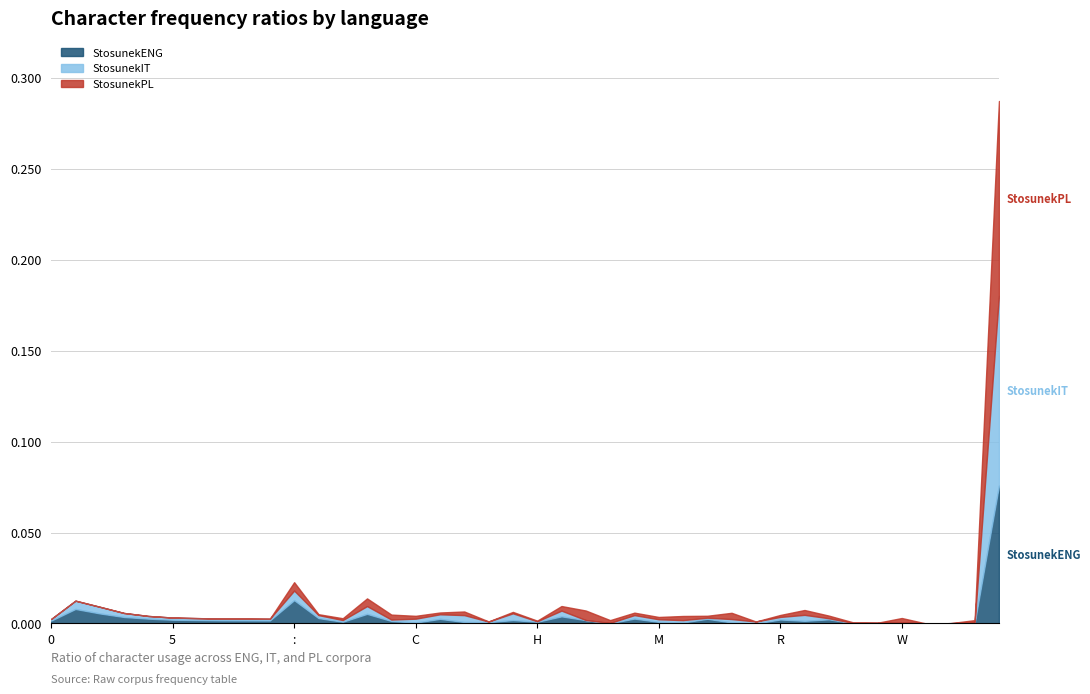

In StosunekPL, how many points are lower than both neighbors (excluding endpoints)?

8